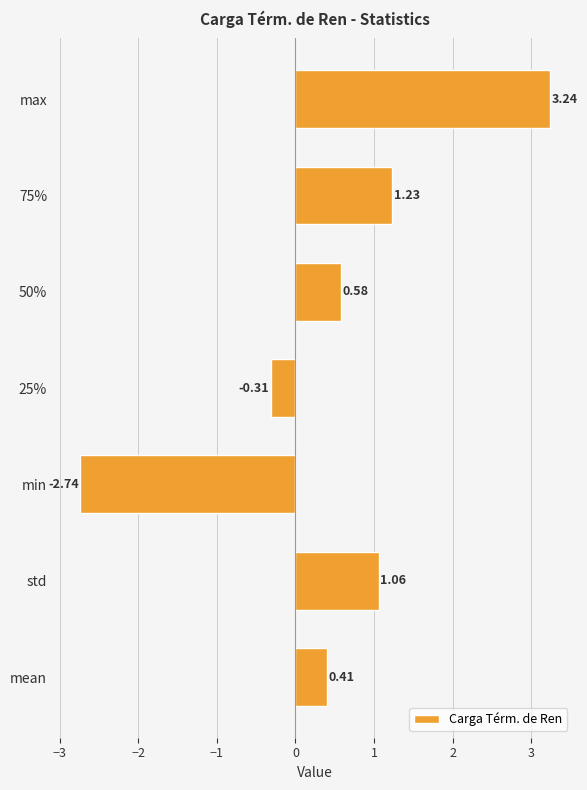

Approximately how many times larger is the value at std compared to 75%?

0.9